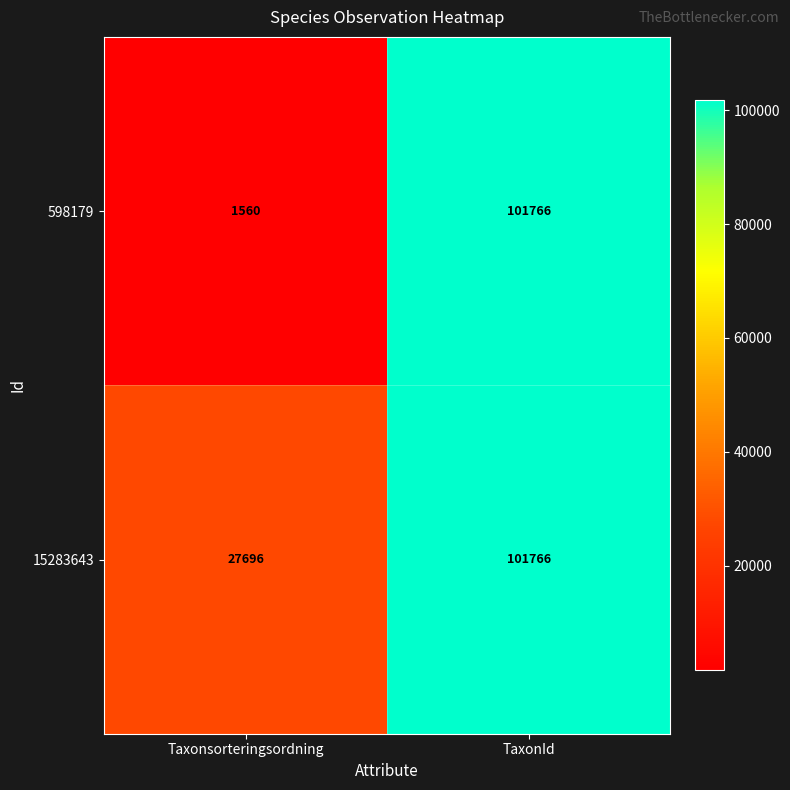

Reading right to left, extract all data points from this chart.

598179: 101766	1560
15283643: 101766	27696